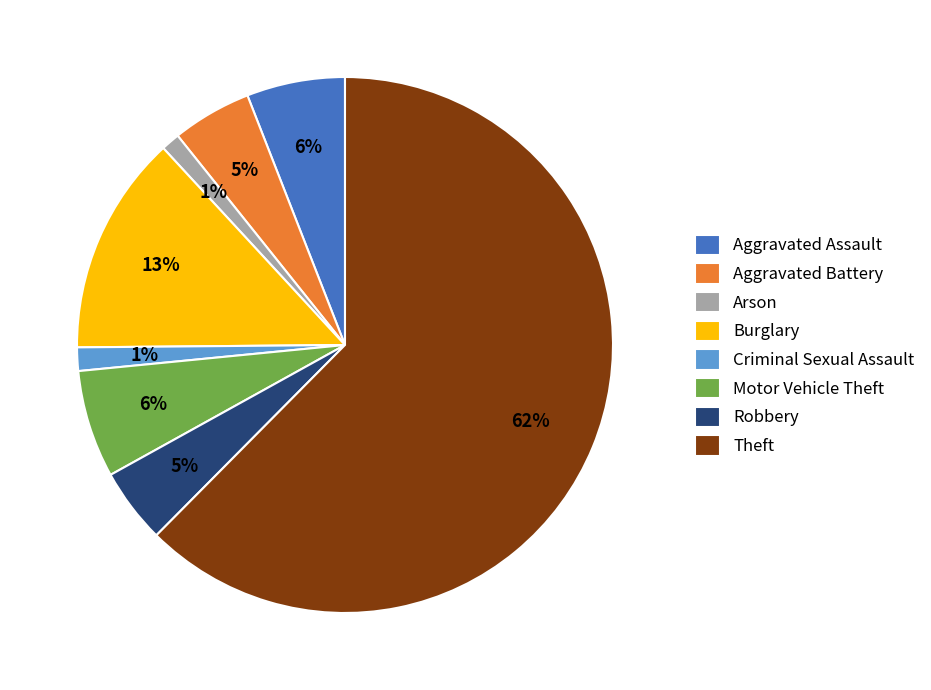

To the nearest percent, what percentage of the pie is Aggravated Assault?

6%